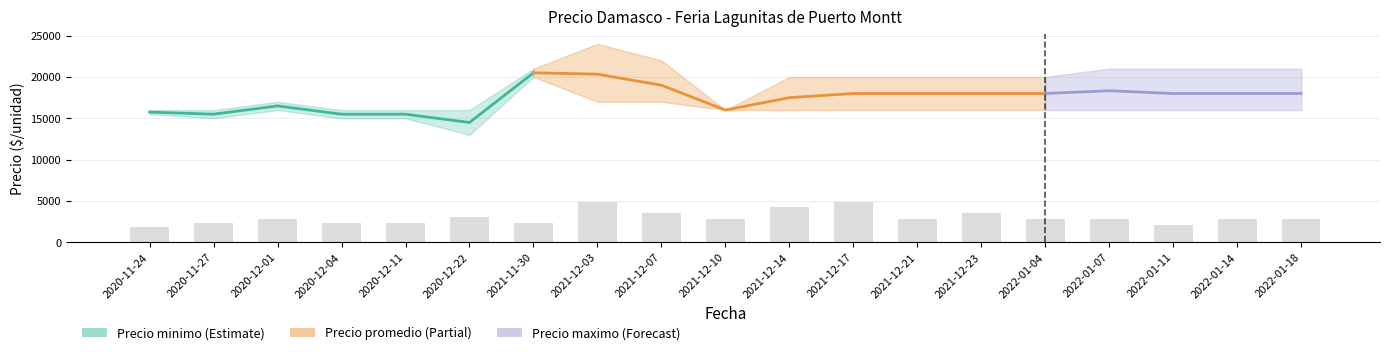

Count the number of values greater than 15500.

3